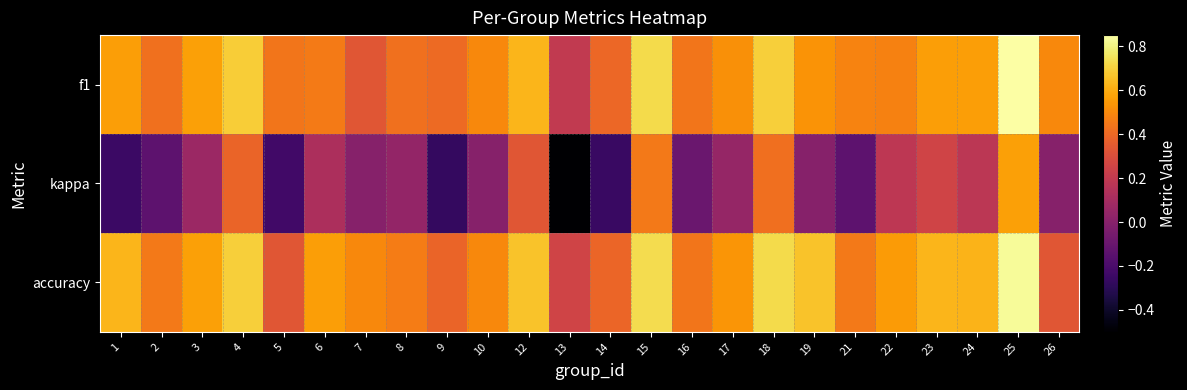

Reading right to left, transcribe all the data shown in this chart.

f1: 26=0.5	25=0.9	24=0.6	23=0.6	22=0.5	21=0.5	19=0.5	18=0.7	17=0.5	16=0.4	15=0.7	14=0.4	13=0.2	12=0.6	10=0.5	9=0.4	8=0.4	7=0.3	6=0.5	5=0.4	4=0.7	3=0.6	2=0.4	1=0.6
kappa: 26=0.0	25=0.6	24=0.2	23=0.2	22=0.2	21=-0.1	19=0.0	18=0.4	17=0.0	16=-0.1	15=0.5	14=-0.3	13=-0.5	12=0.3	10=0.0	9=-0.3	8=0.0	7=0.0	6=0.1	5=-0.2	4=0.4	3=0.1	2=-0.1	1=-0.2
accuracy: 26=0.3	25=0.8	24=0.6	23=0.6	22=0.6	21=0.5	19=0.7	18=0.7	17=0.5	16=0.4	15=0.7	14=0.4	13=0.2	12=0.7	10=0.5	9=0.4	8=0.5	7=0.5	6=0.6	5=0.3	4=0.7	3=0.6	2=0.5	1=0.6